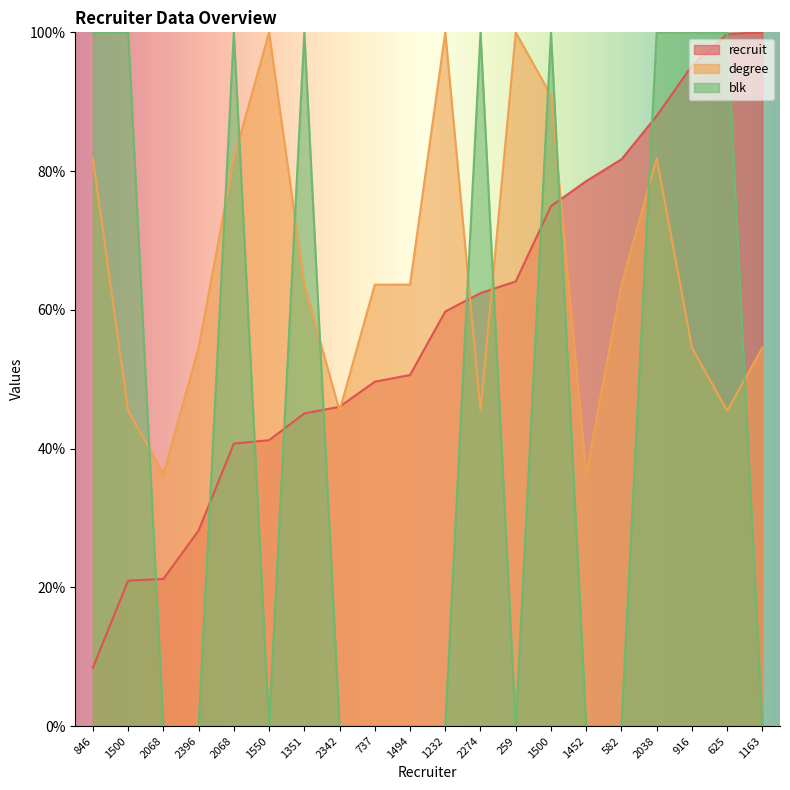

What is the label of the 8th point from the right?

259